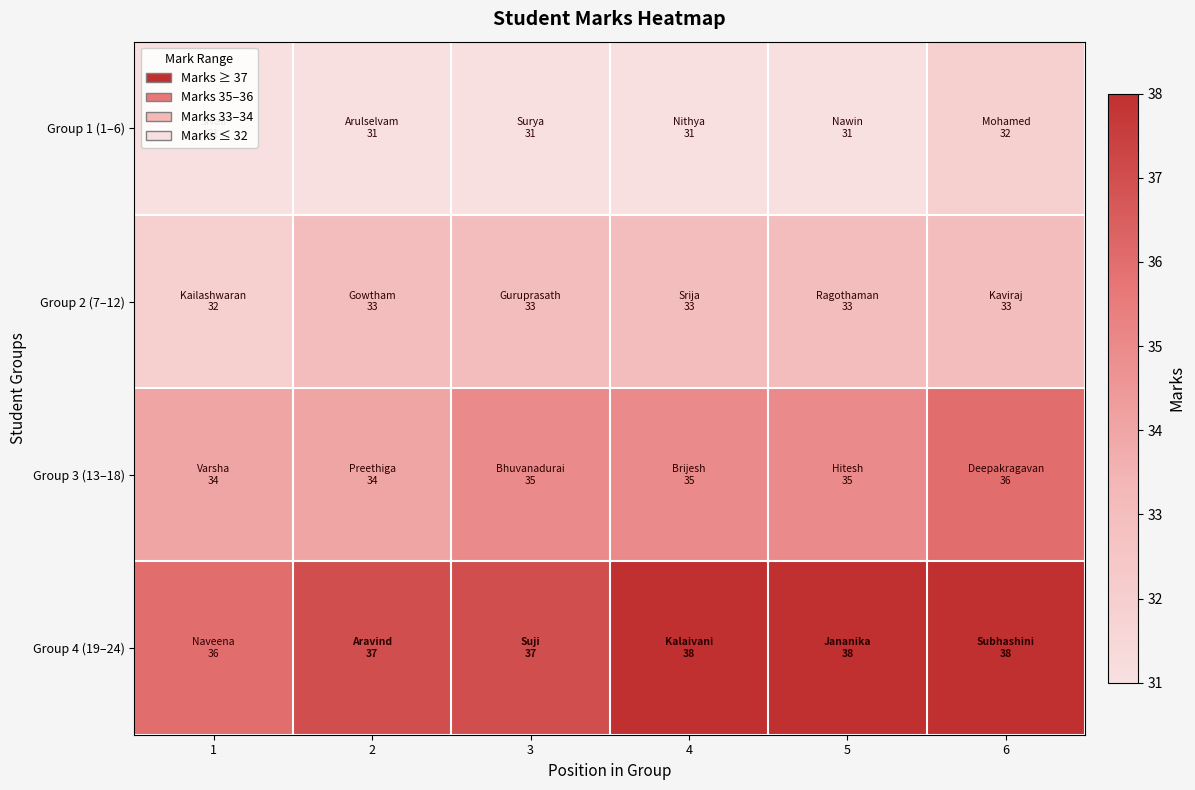

Which series has the largest total across all categories?

Group 4 (19–24)